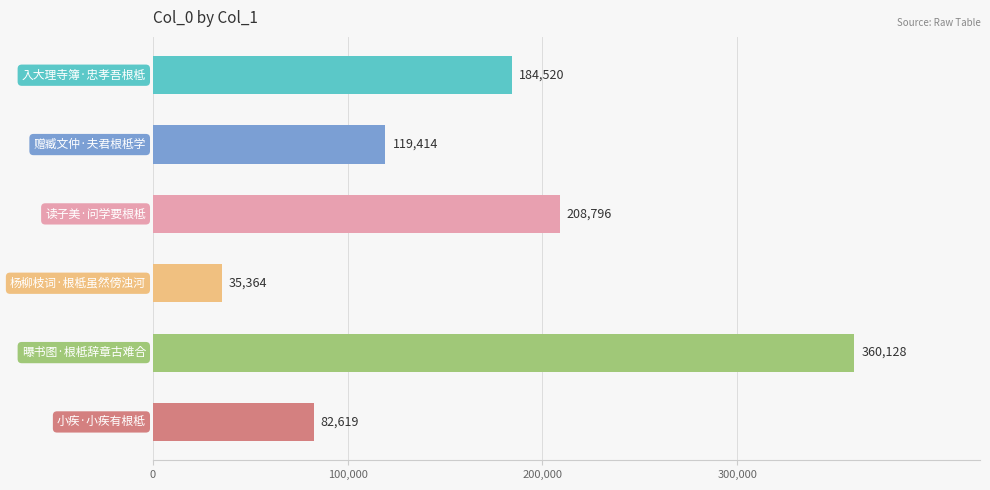

What is the value of the 4th bar from the top?

35364